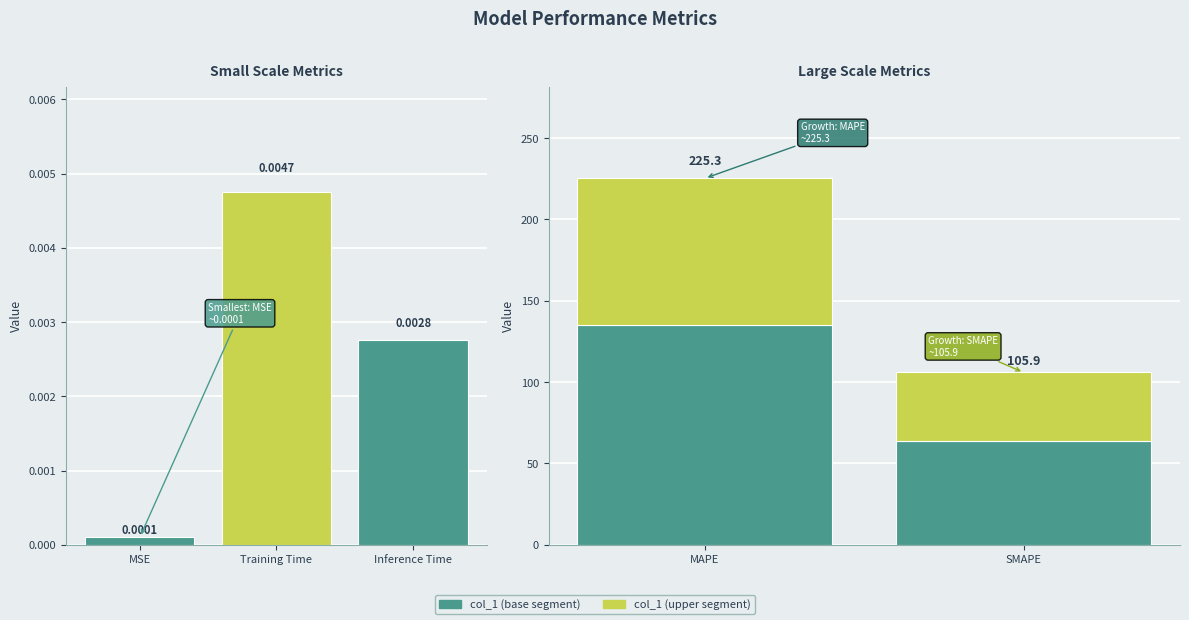

What is the difference between the maximum and second lowest values?

225.3